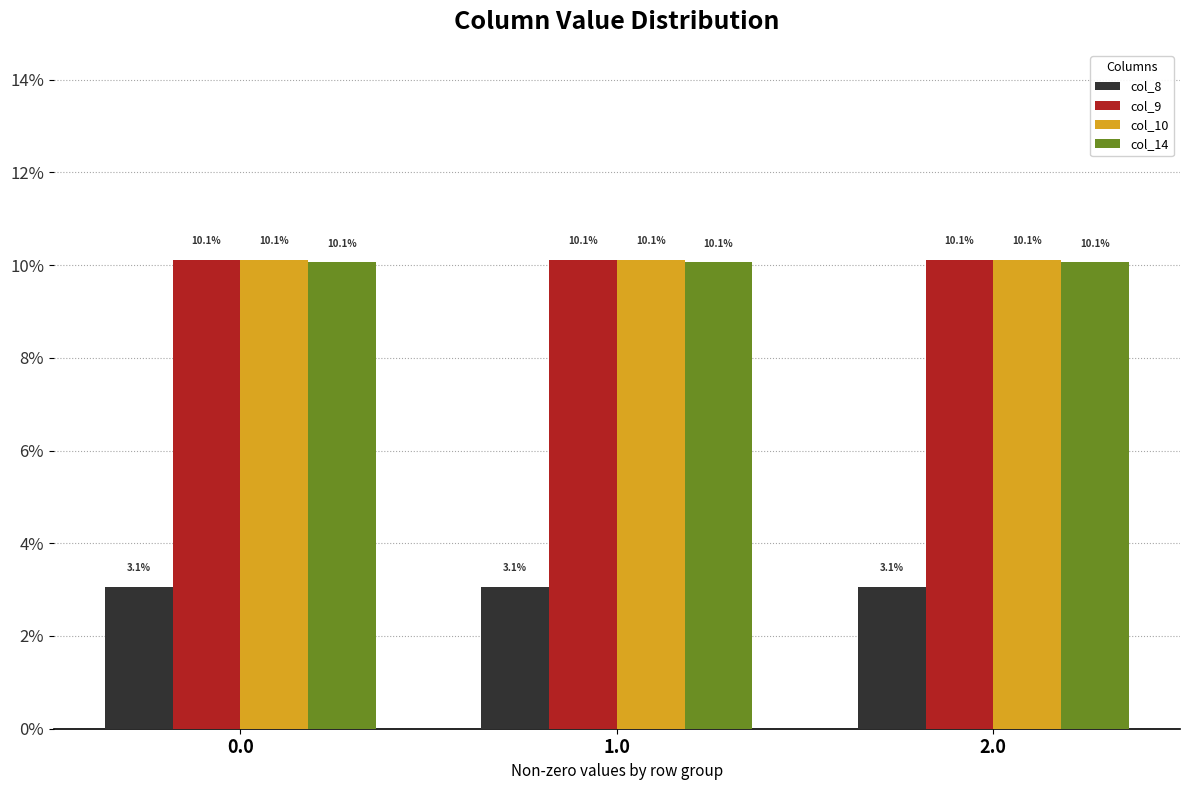

What is the value of the col_9 bar at the 3rd from the left?

10.1